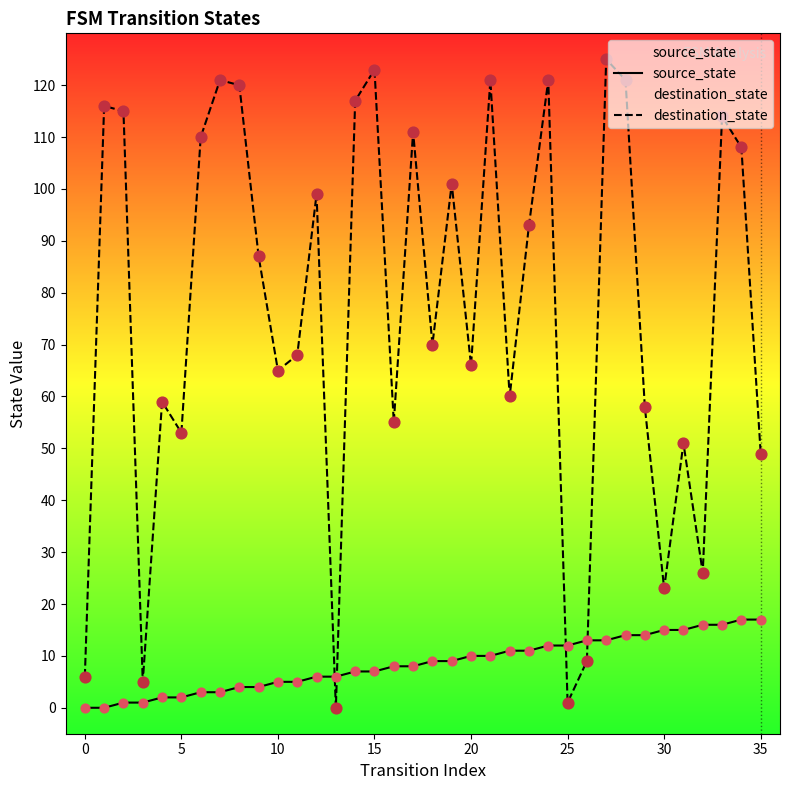

Which series reaches the minimum Y coordinate?

source_state